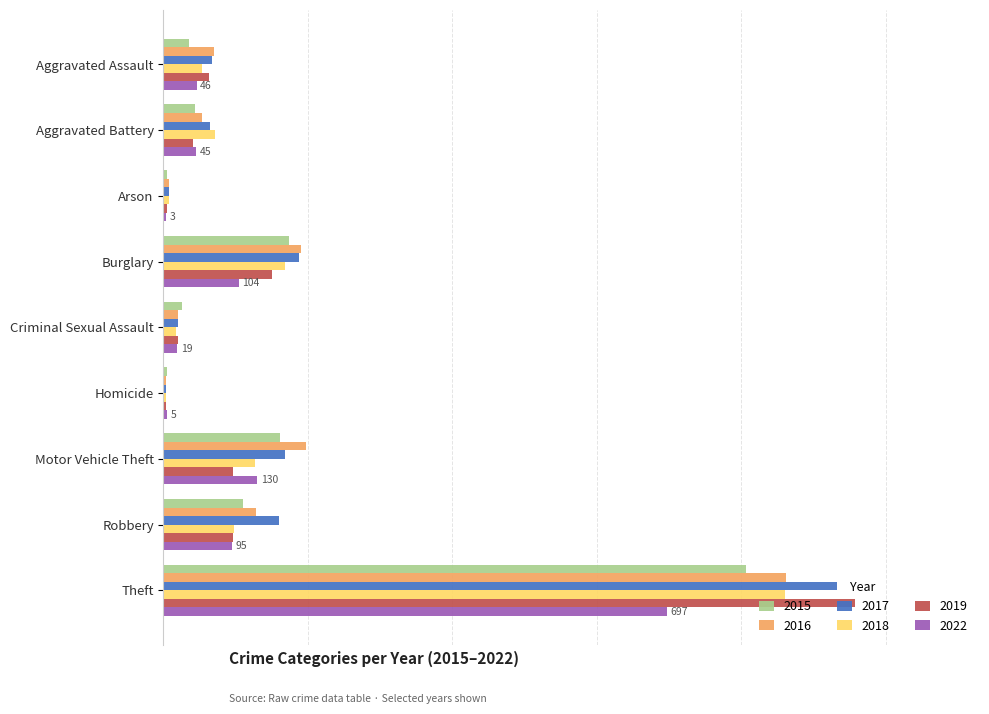

What are all the series names shown in the legend?

2015, 2016, 2017, 2018, 2019, 2022